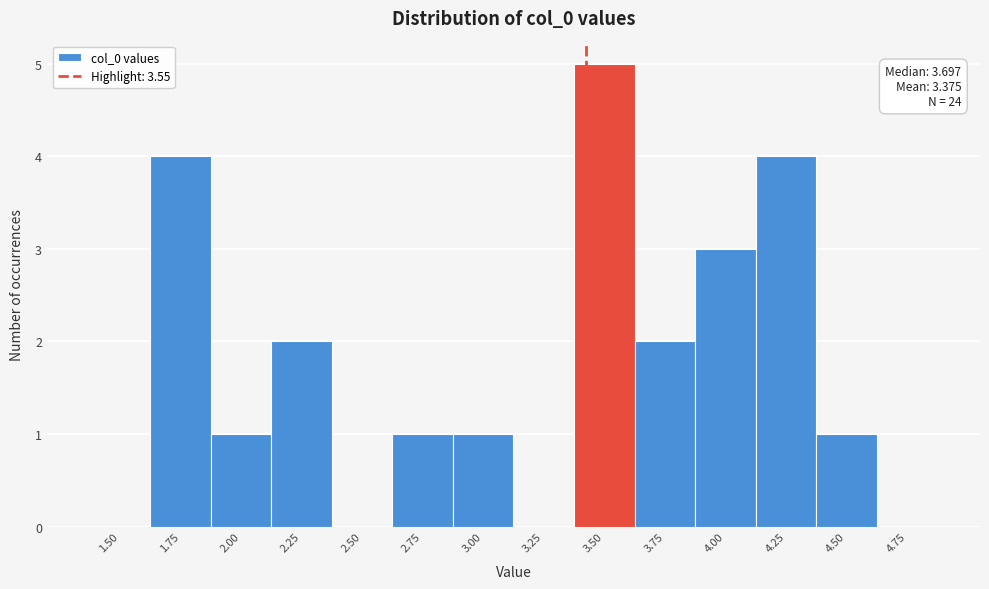

Reading left to right, transcribe all the data shown in this chart.

1.50=0	1.75=4	2.00=1	2.25=2	2.50=0	2.75=1	3.00=1	3.25=0	3.50=5	3.75=2	4.00=3	4.25=4	4.50=1	4.75=0